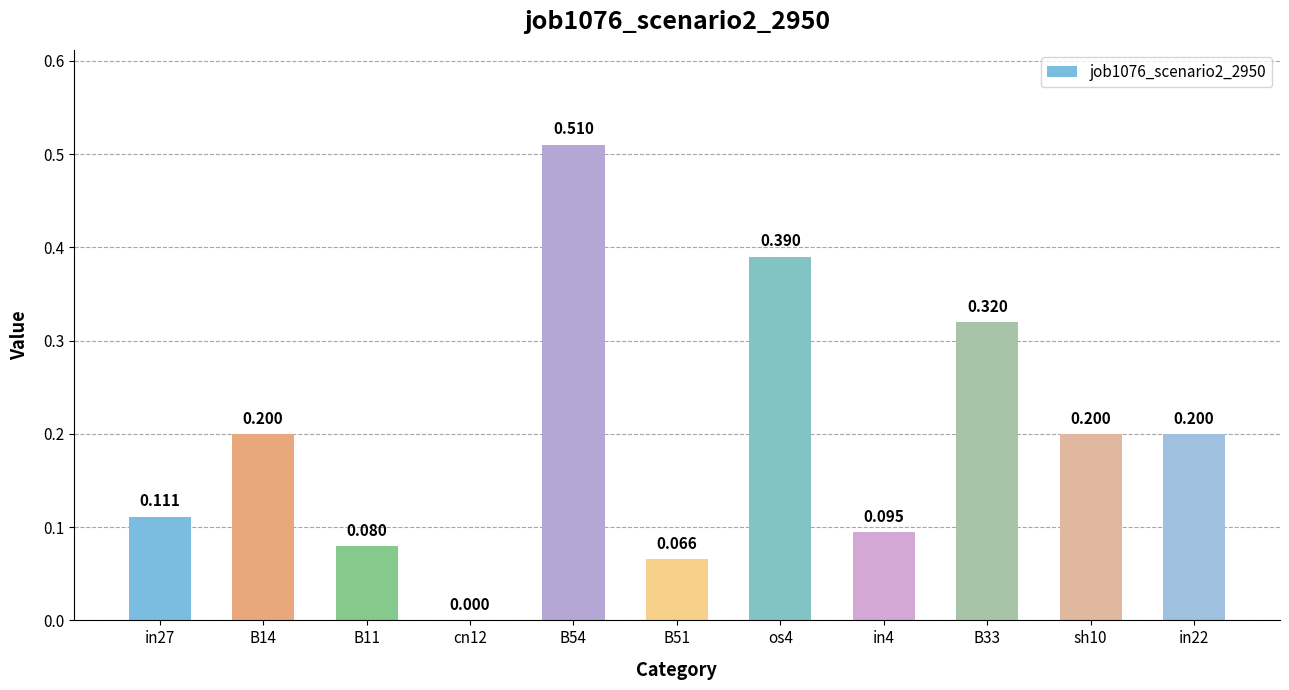

Rank the categories by value from lowest to highest.

cn12, B51, B11, in4, in27, B14, sh10, in22, B33, os4, B54